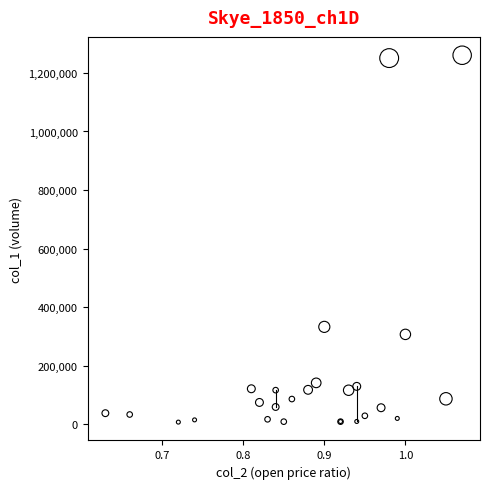

What Y value in the scatter plot is closest to 633810?

332540